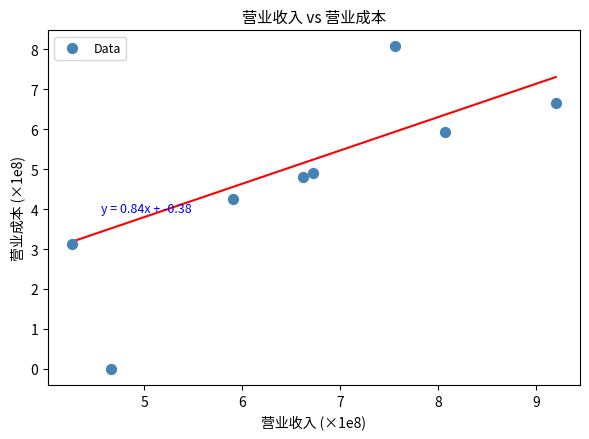

What is the average Y value?

4.7